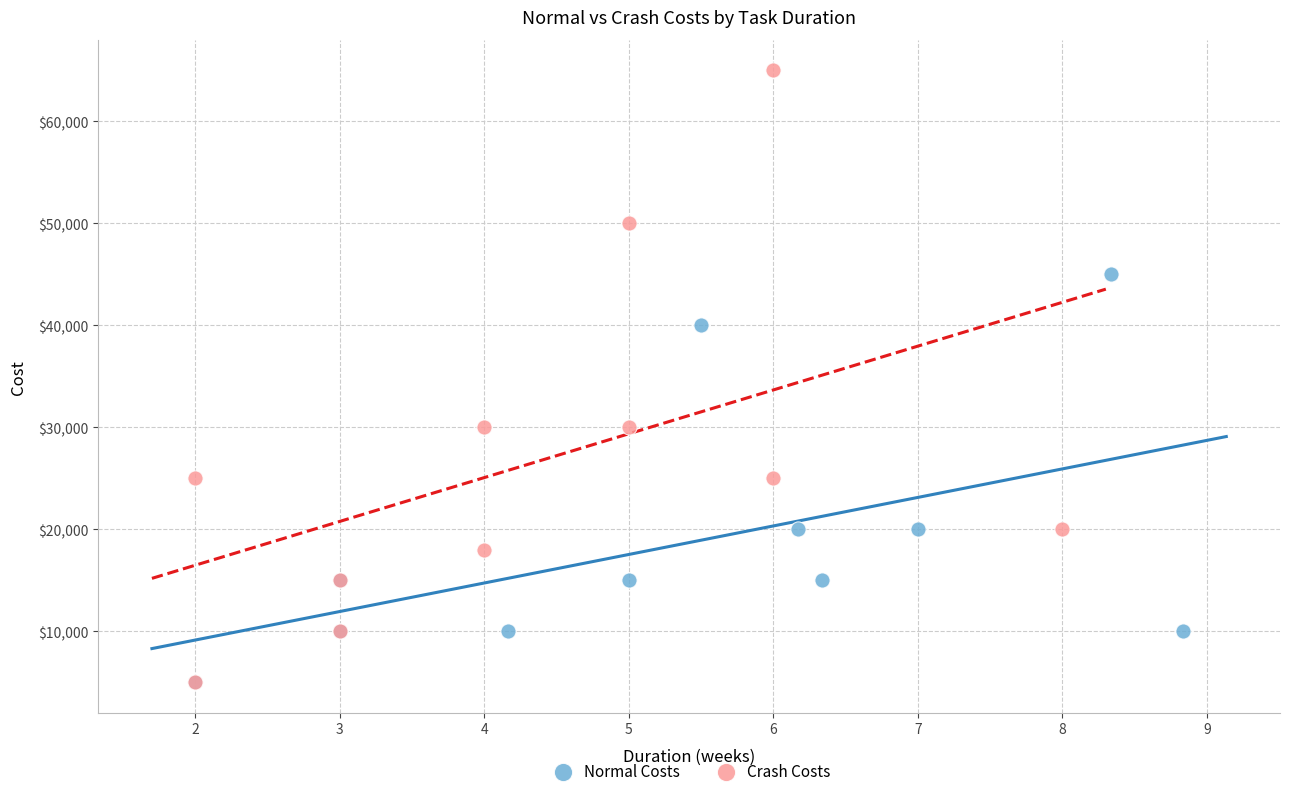

Which series contains the highest Y value?

Crash Costs